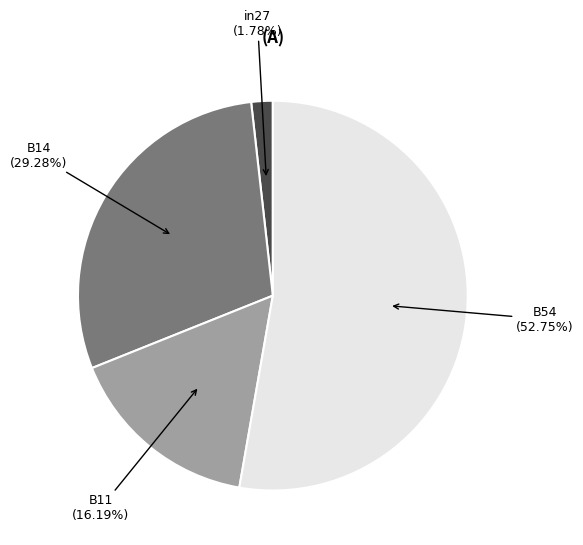

Combined, do B54 (52.75%) and B11 (16.19%) account for over 50%?

Yes